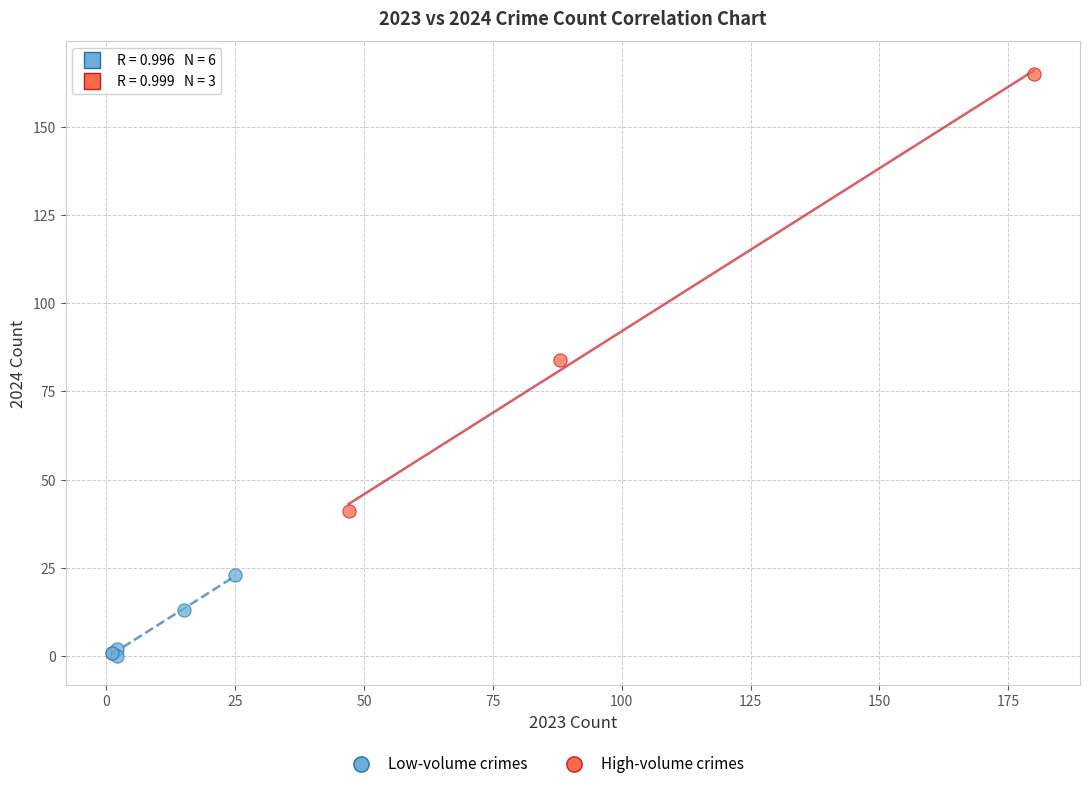

Which series has the largest Y range (max minus min)?

High-volume crimes